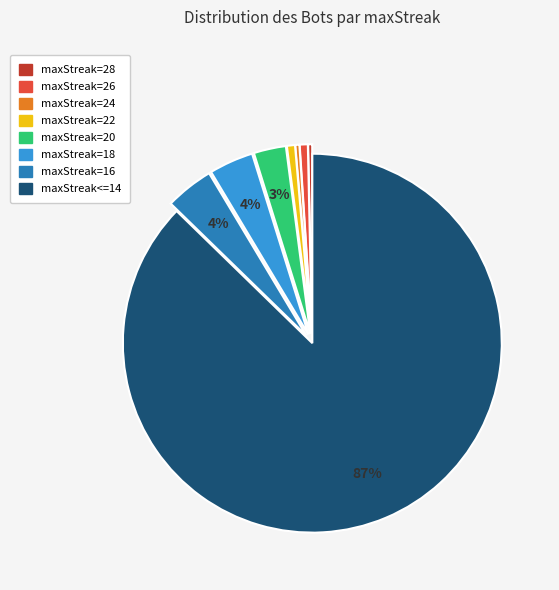

Count the number of slices in the pie.

8